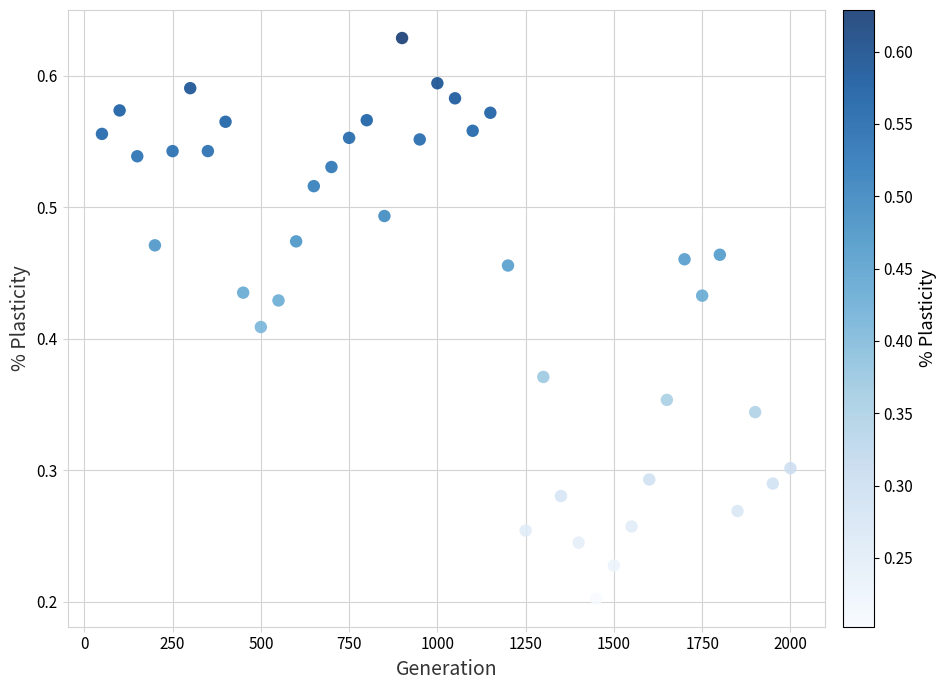

What is the range of X values (max minus min)?

1950.0